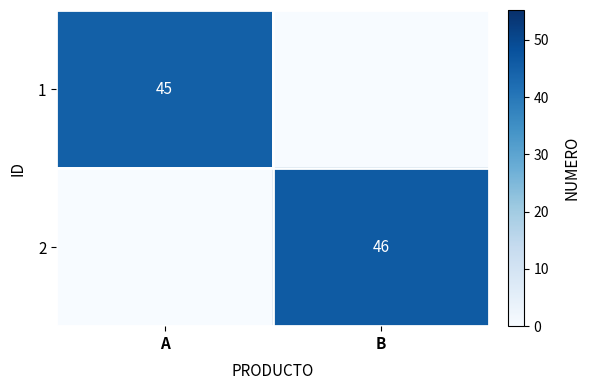

True or false: 2 has a value of 46 at B.

True